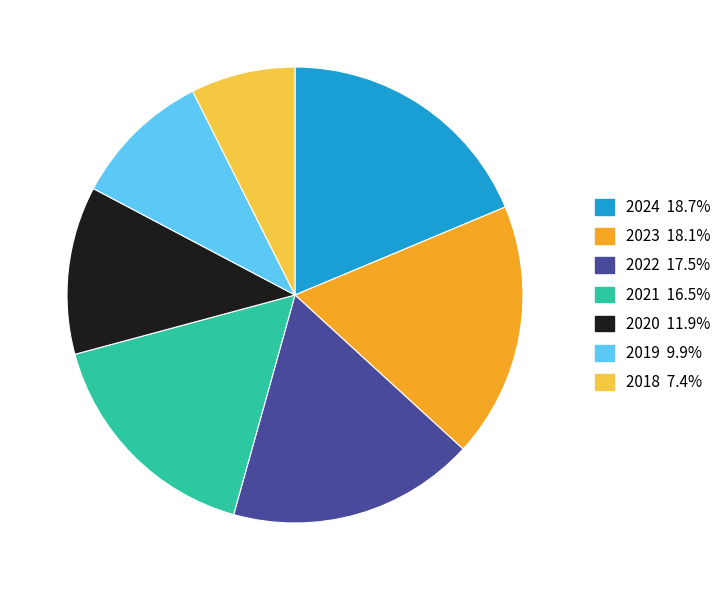

Do 2021 and 2020 together represent more than half of the pie?

No